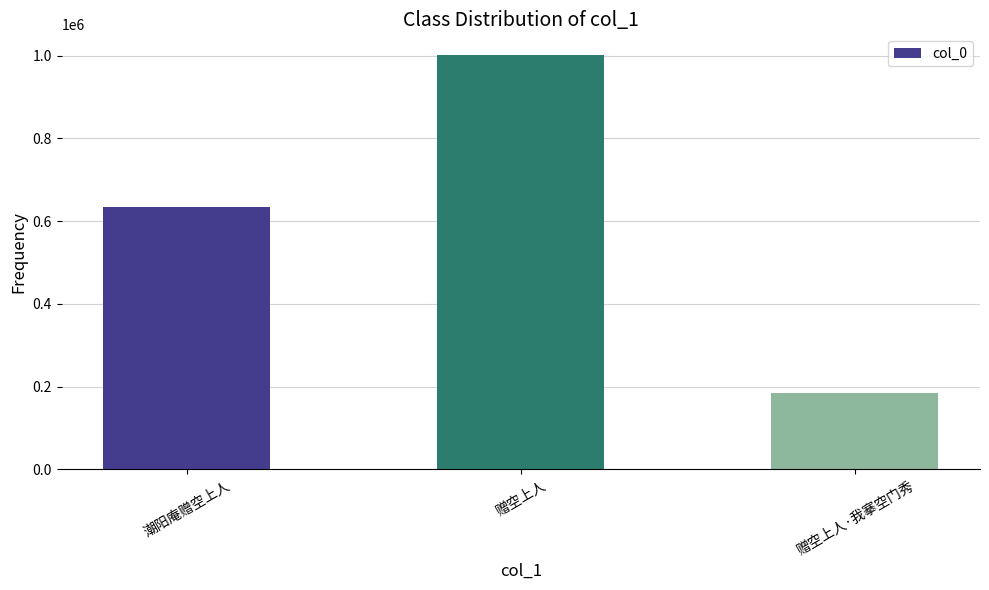

How many data points does each series have?

3